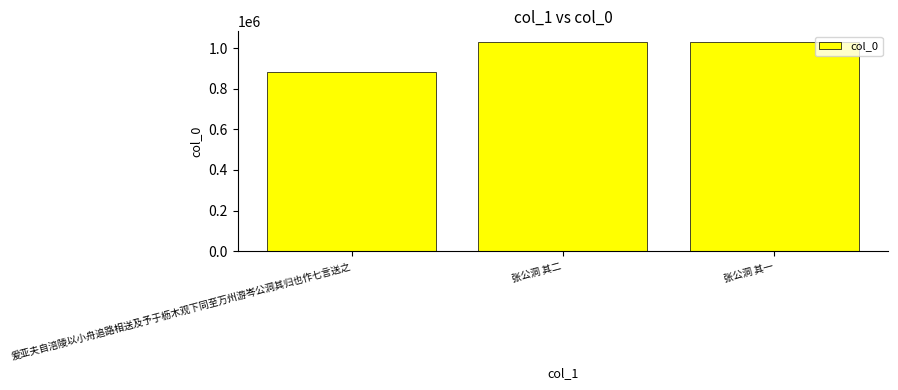

The value at 爰亚夫自涪陵以小舟追路相送及予于枥木观下同至万州游岑公洞其归也作七言送之 is 609969. True or false?

False